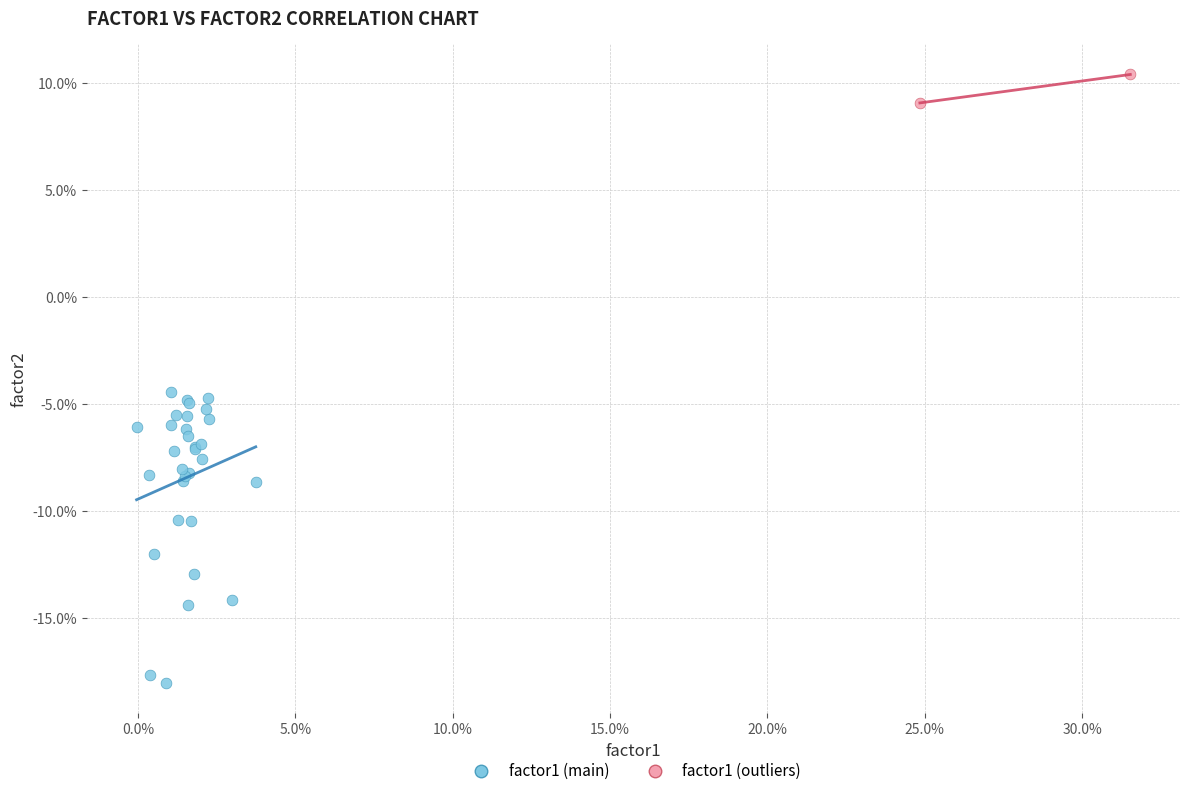

Which series reaches the maximum Y coordinate?

factor1 (outliers)